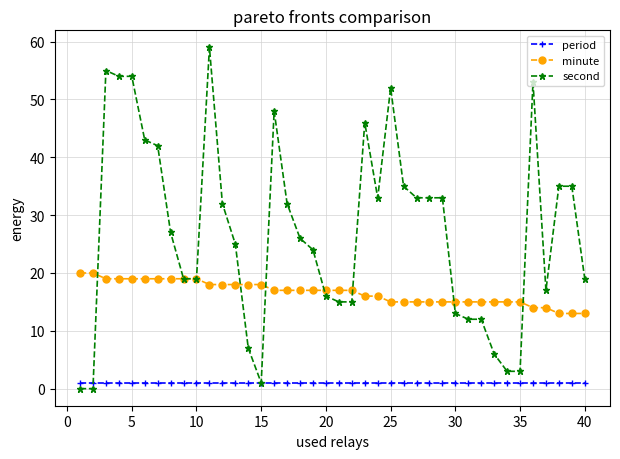

Which series has the largest total across all categories?

second